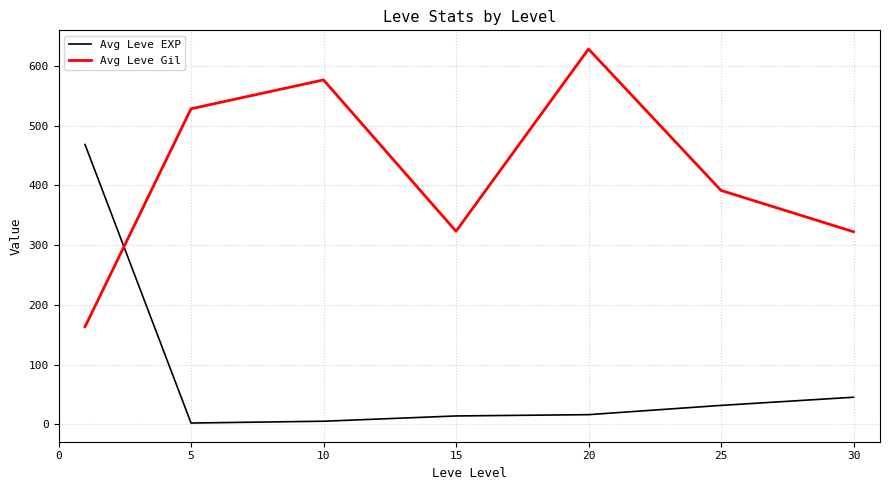

How many times do Avg Leve Gil and Avg Leve EXP cross each other?

1